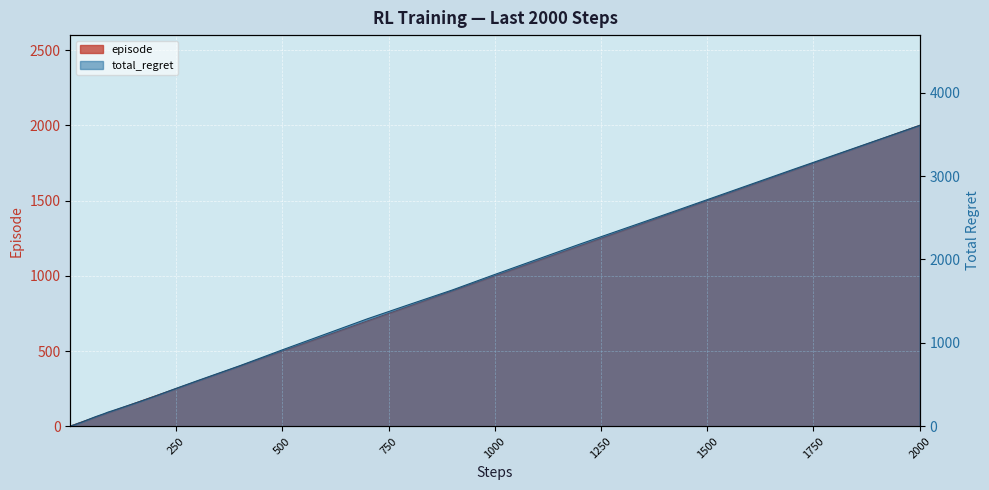

How many values in the episode series are below 80?

20